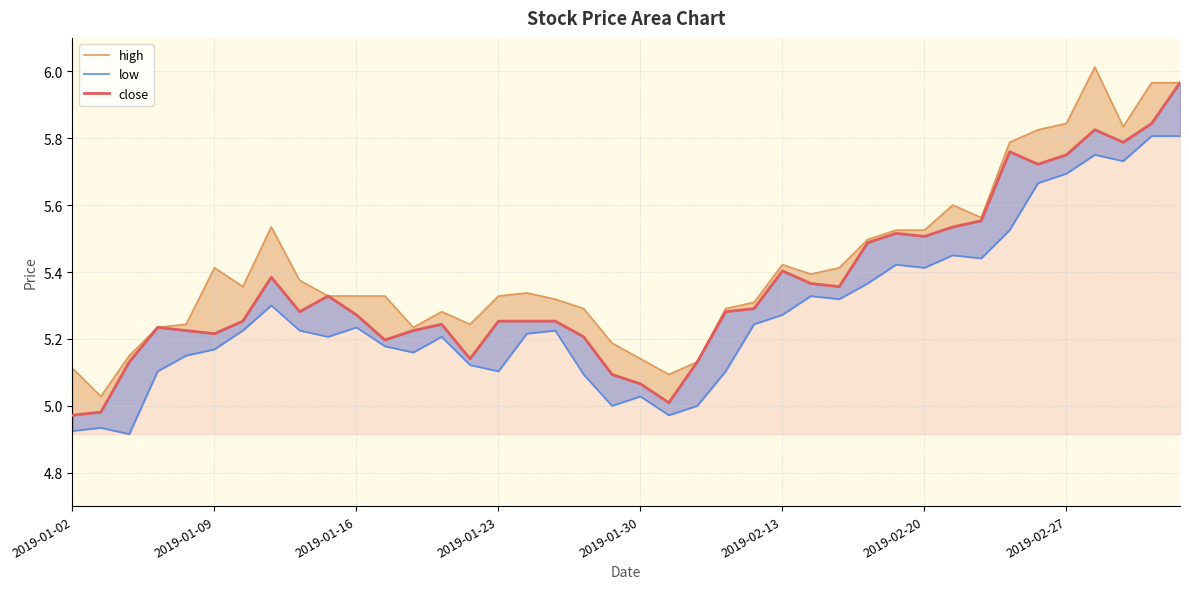

How many interior local valleys does the close series have?

9